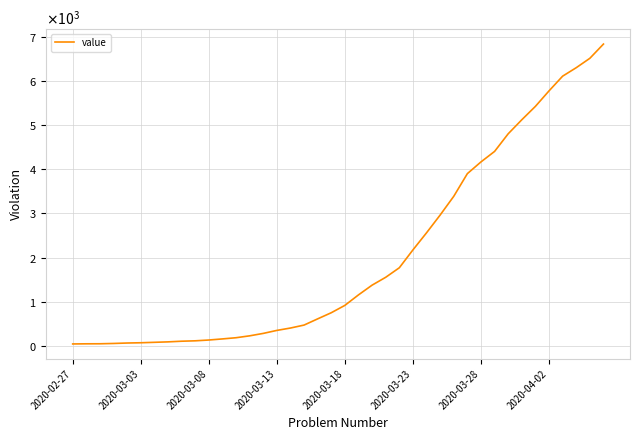

Reading left to right, extract all data points from this chart.

41	44	45	52	62	68	78	88	103	112	130	155	182	225	280	348	402	469	610	749	916	1154	1375	1553	1769	2174	2562	2965	3390	3904	4170	4408	4808	5126	5430	5781	6115	6307	6520	6843